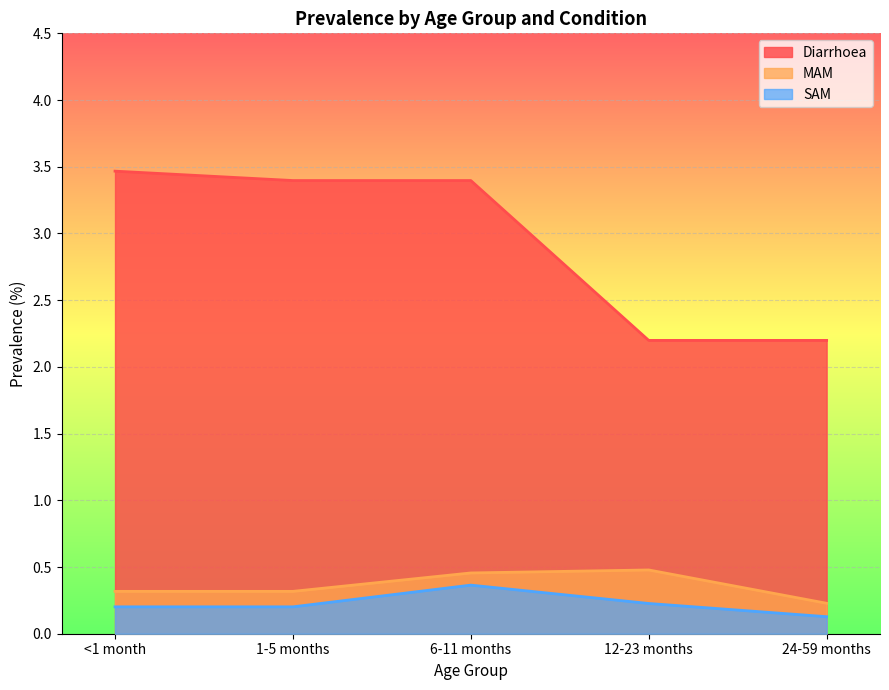

True or false: MAM and Diarrhoea cross at least once.

False